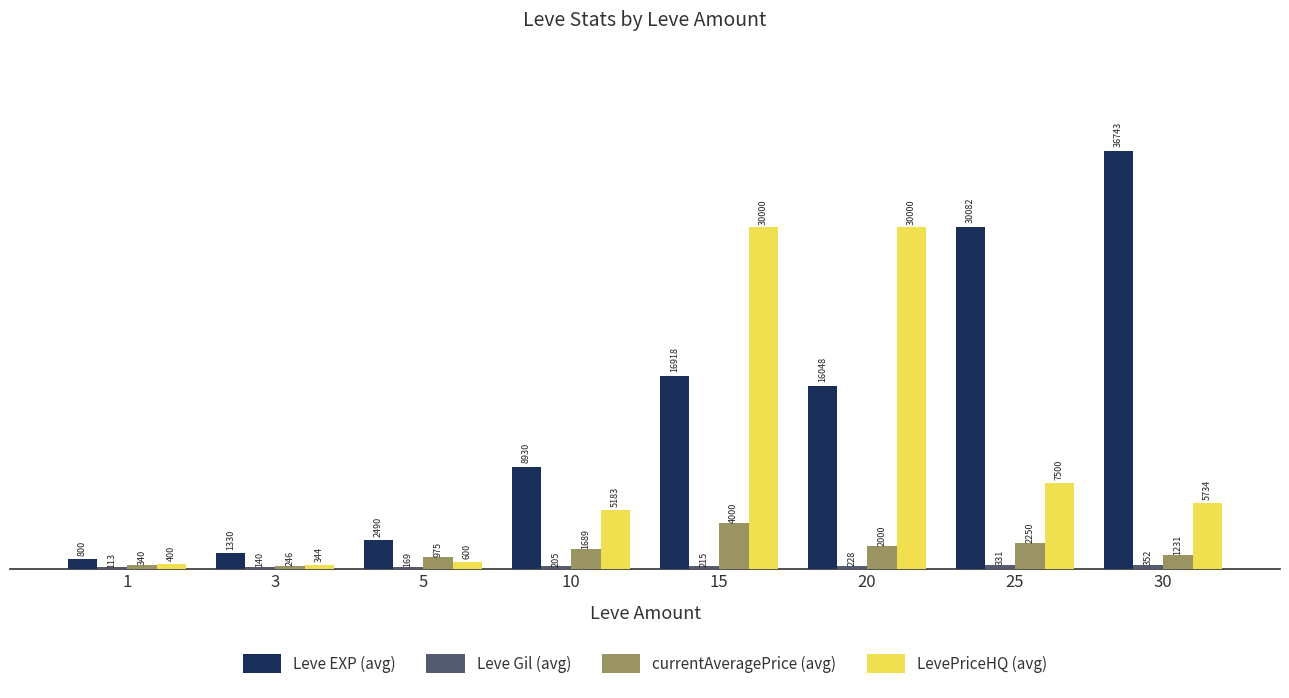

What value does the LevePriceHQ (avg) series have at 30, to the nearest 100?

5700